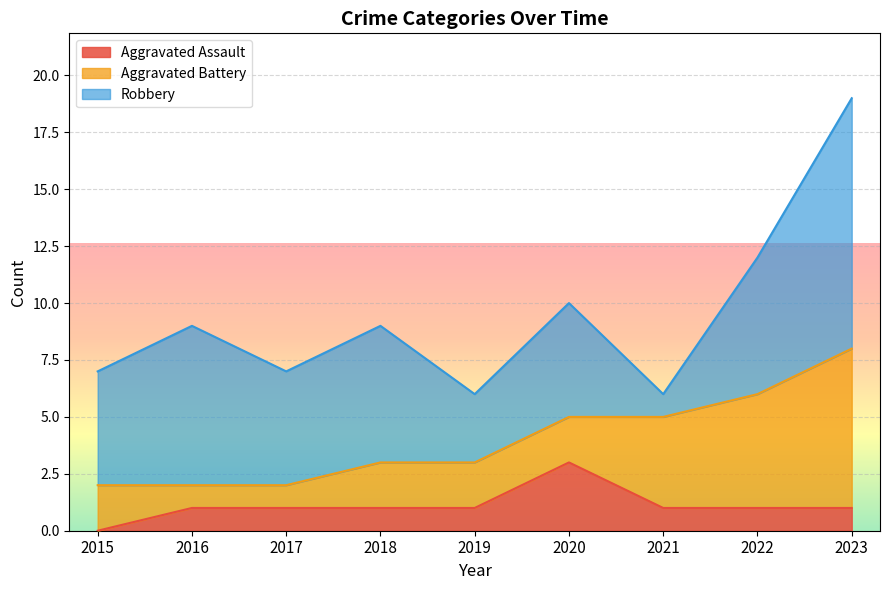

What is the total value across all series at 2022?

12